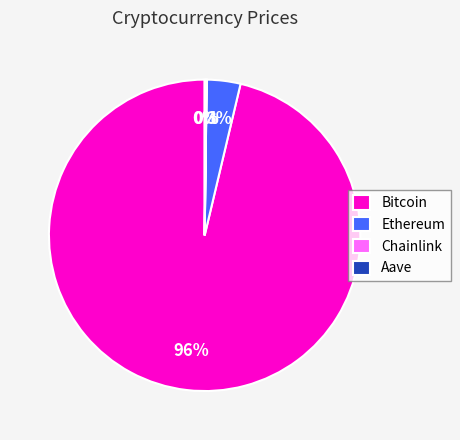

To the nearest percent, what is the average slice percentage?

25%